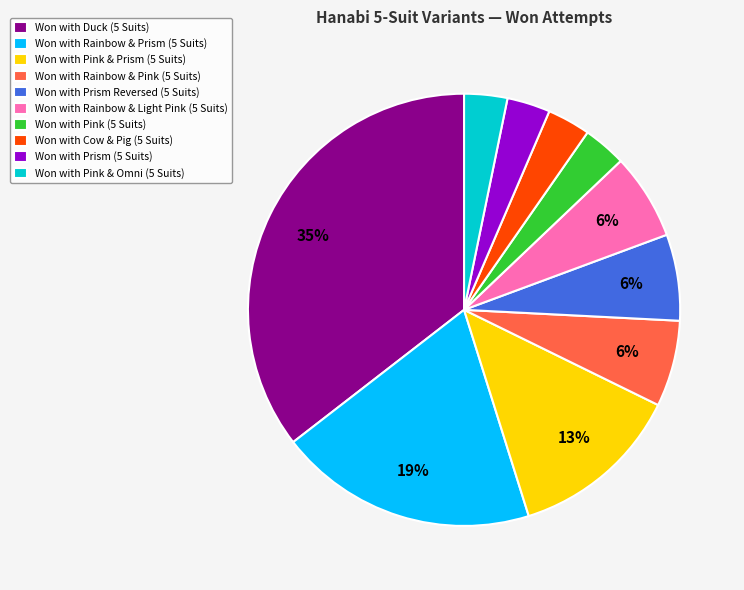

Approximately how many times larger is the value at Won with Prism Reversed (5 Suits) compared to Won with Pink & Omni (5 Suits)?

2.0